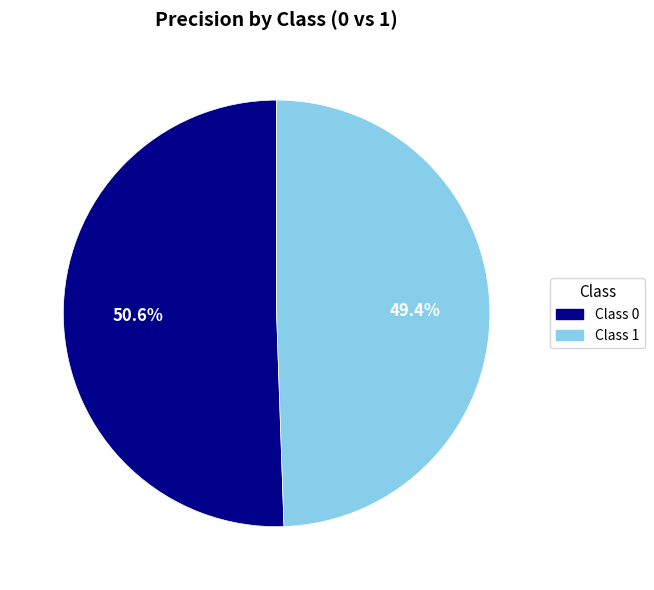

Rank the categories by value from lowest to highest.

Class 1, Class 0